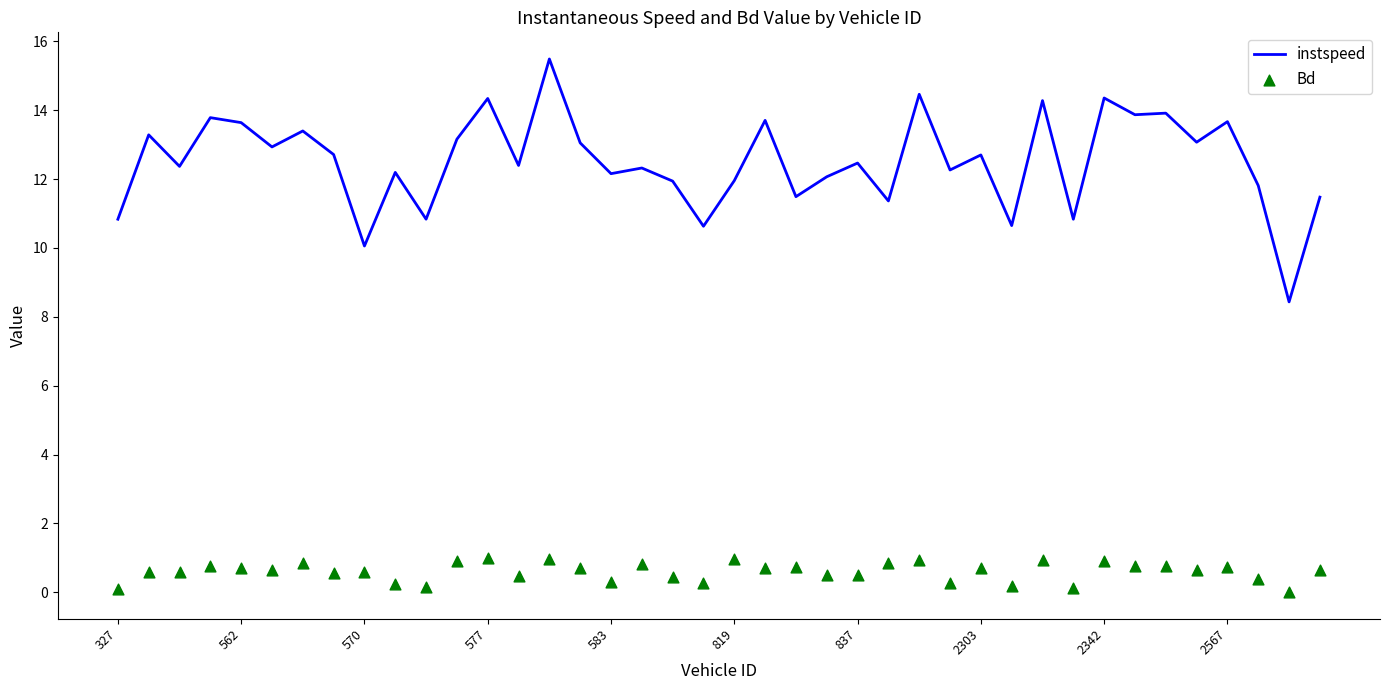

The instspeed series shows 18.4 at 819. True or false?

False